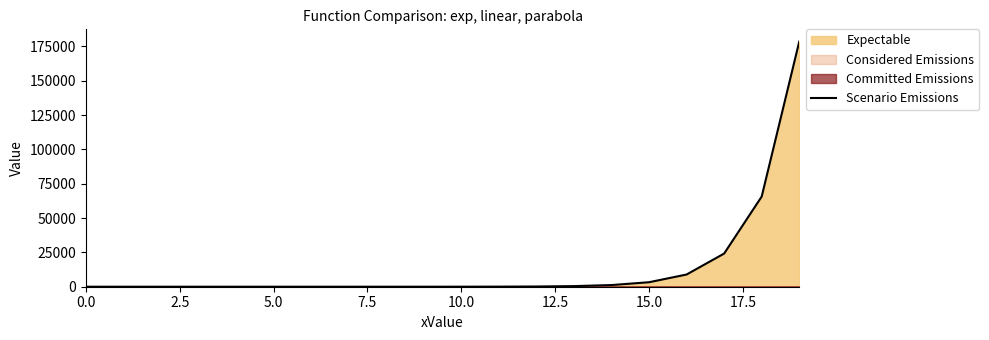

What is the label of the 3rd point from the right?

17